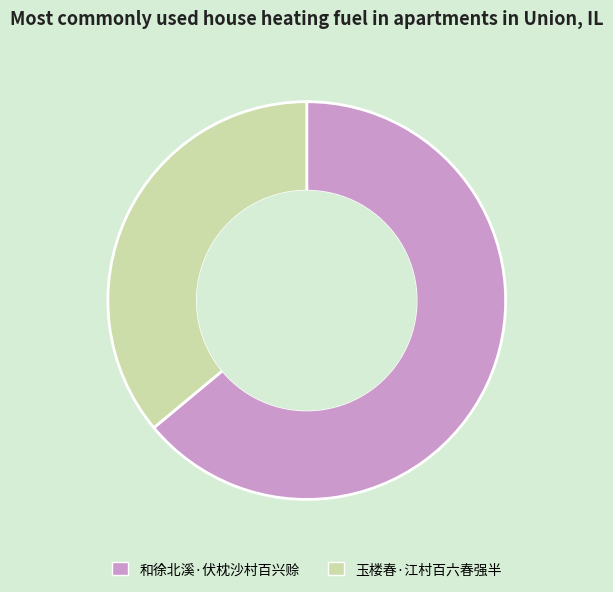

Rank the categories by value from lowest to highest.

玉楼春·江村百六春强半, 和徐北溪·伏枕沙村百兴赊